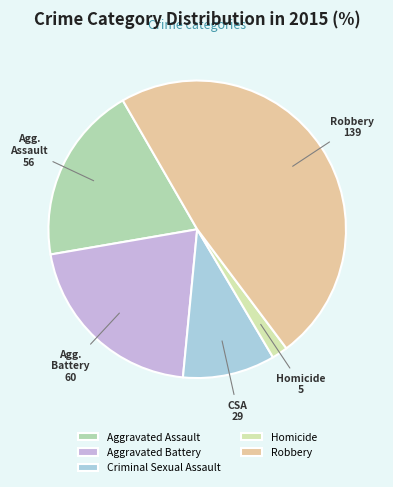

To the nearest percent, what percentage of the pie is Criminal Sexual Assault?

10%